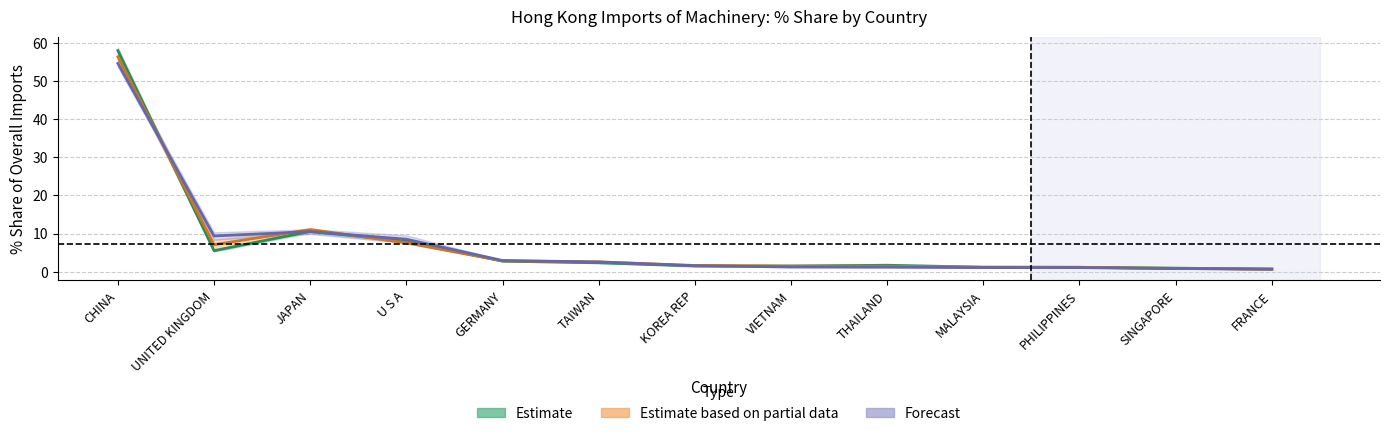

Is this an area chart (filled region under the line)?

No